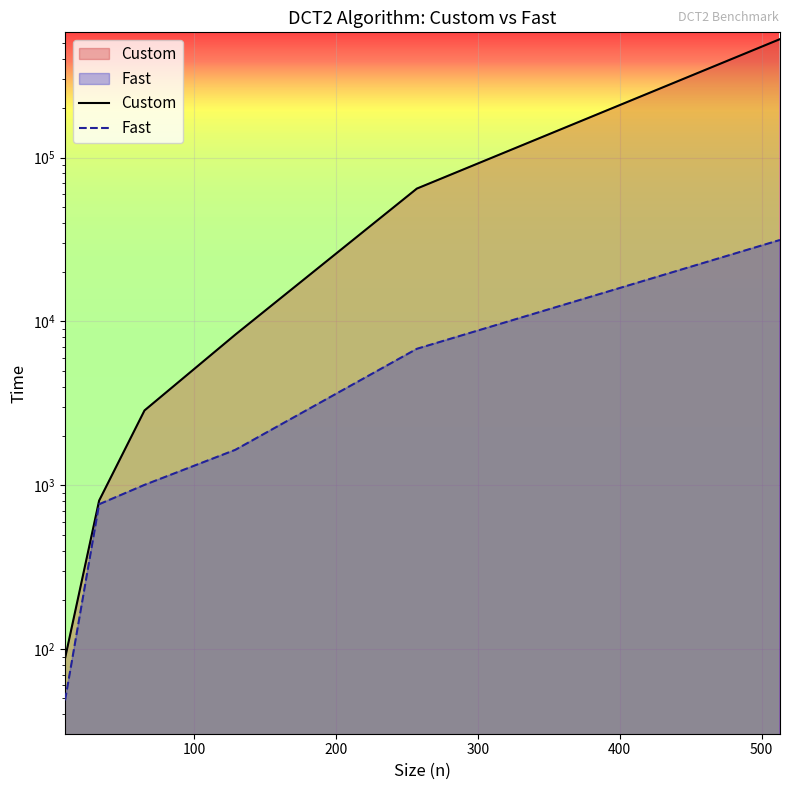

Rank the series by their maximum value, from lowest to highest.

Fast, Custom